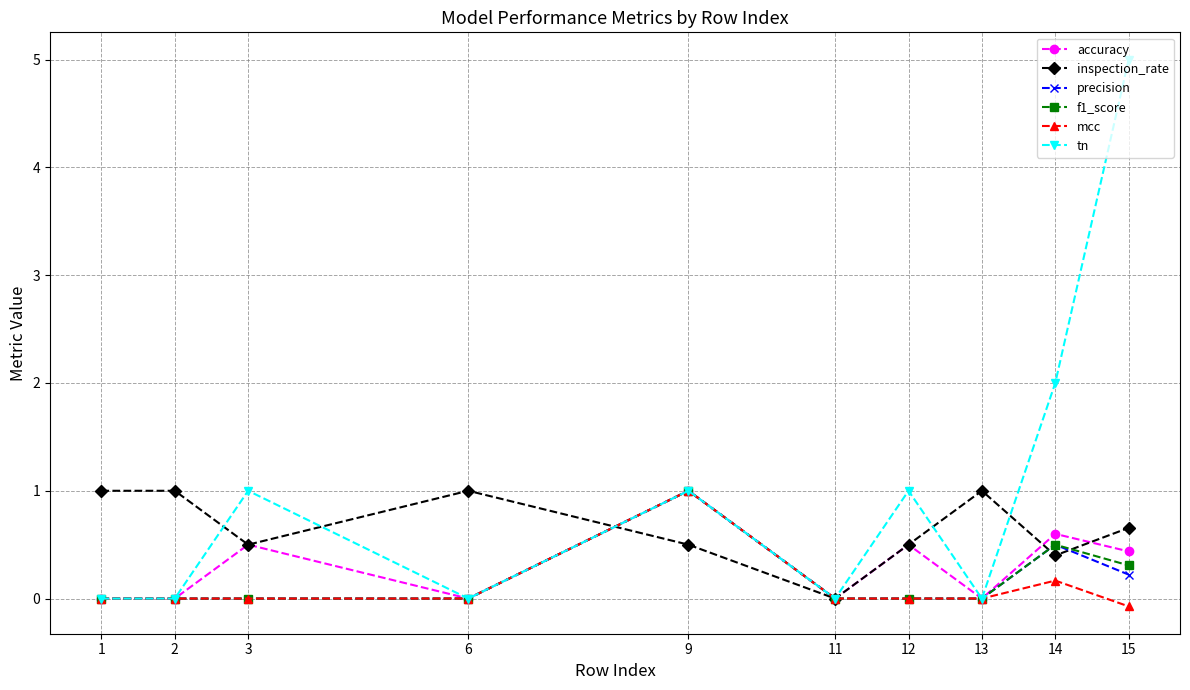

How many values in inspection_rate are above zero?

9